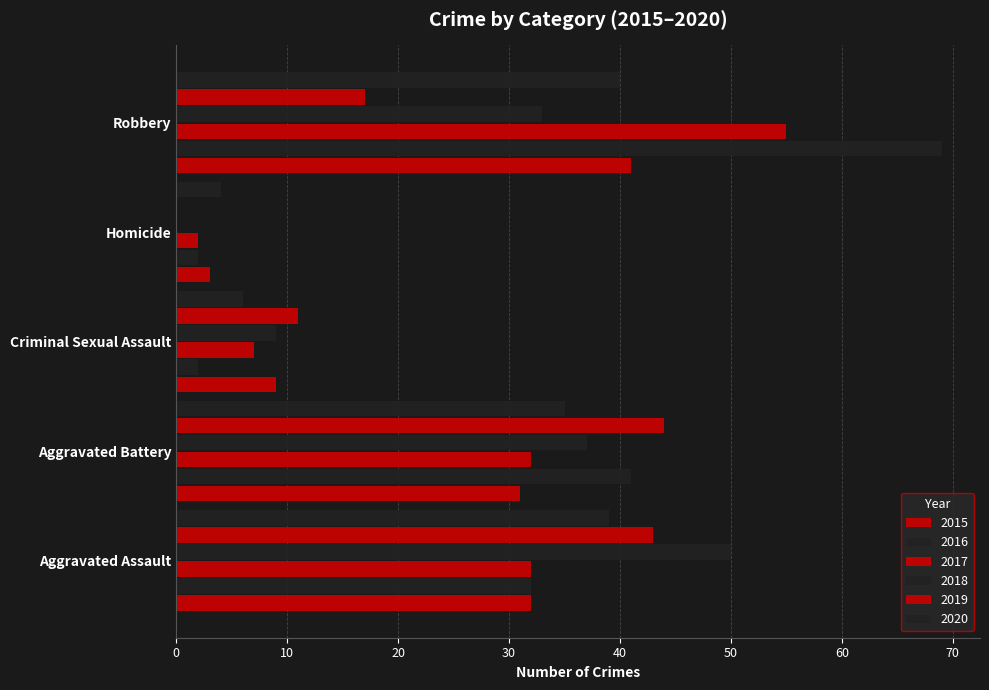

How many values in 2019 are above zero?

4